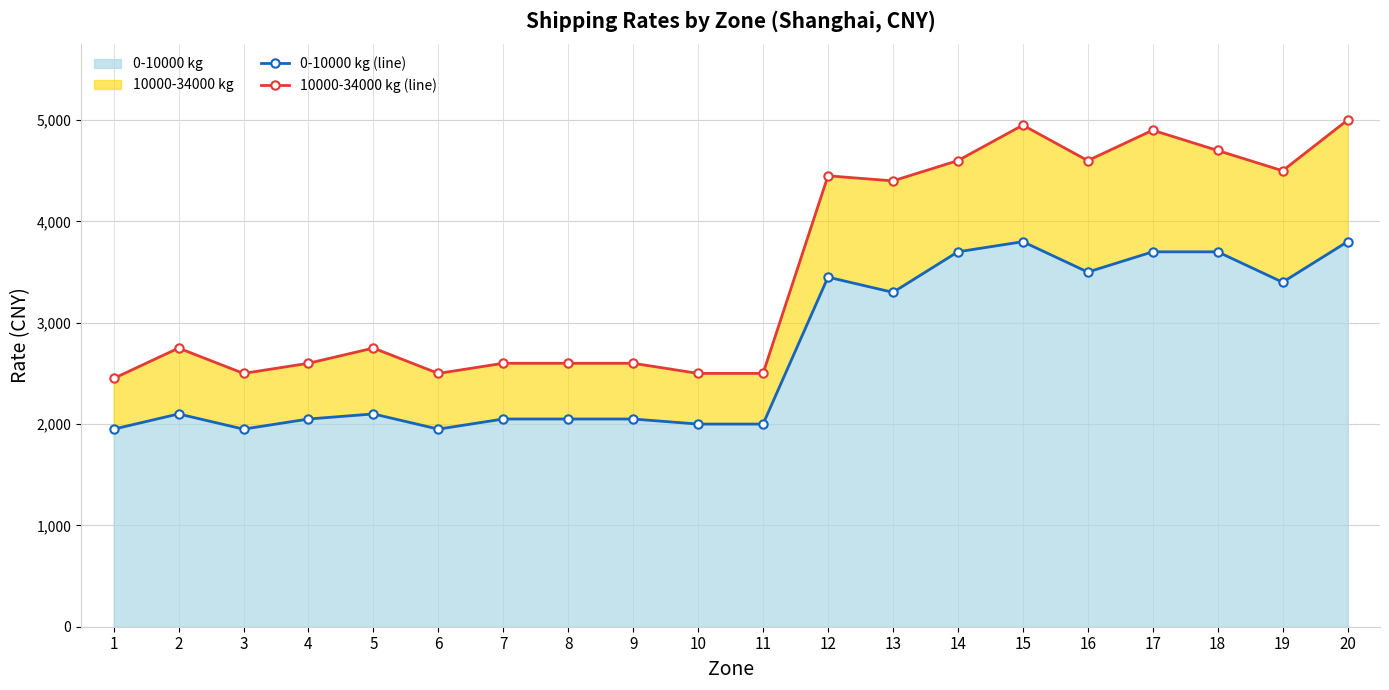

What is the sum of all 0-10000 kg (line) values?

54600